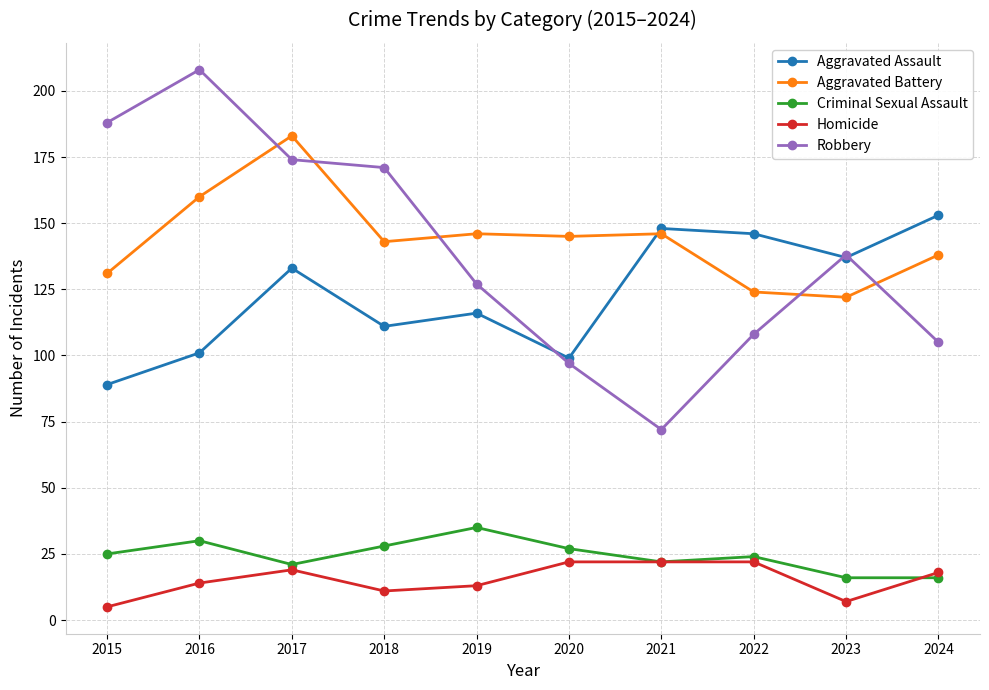

The Robbery series shows 127 at 2019. True or false?

True